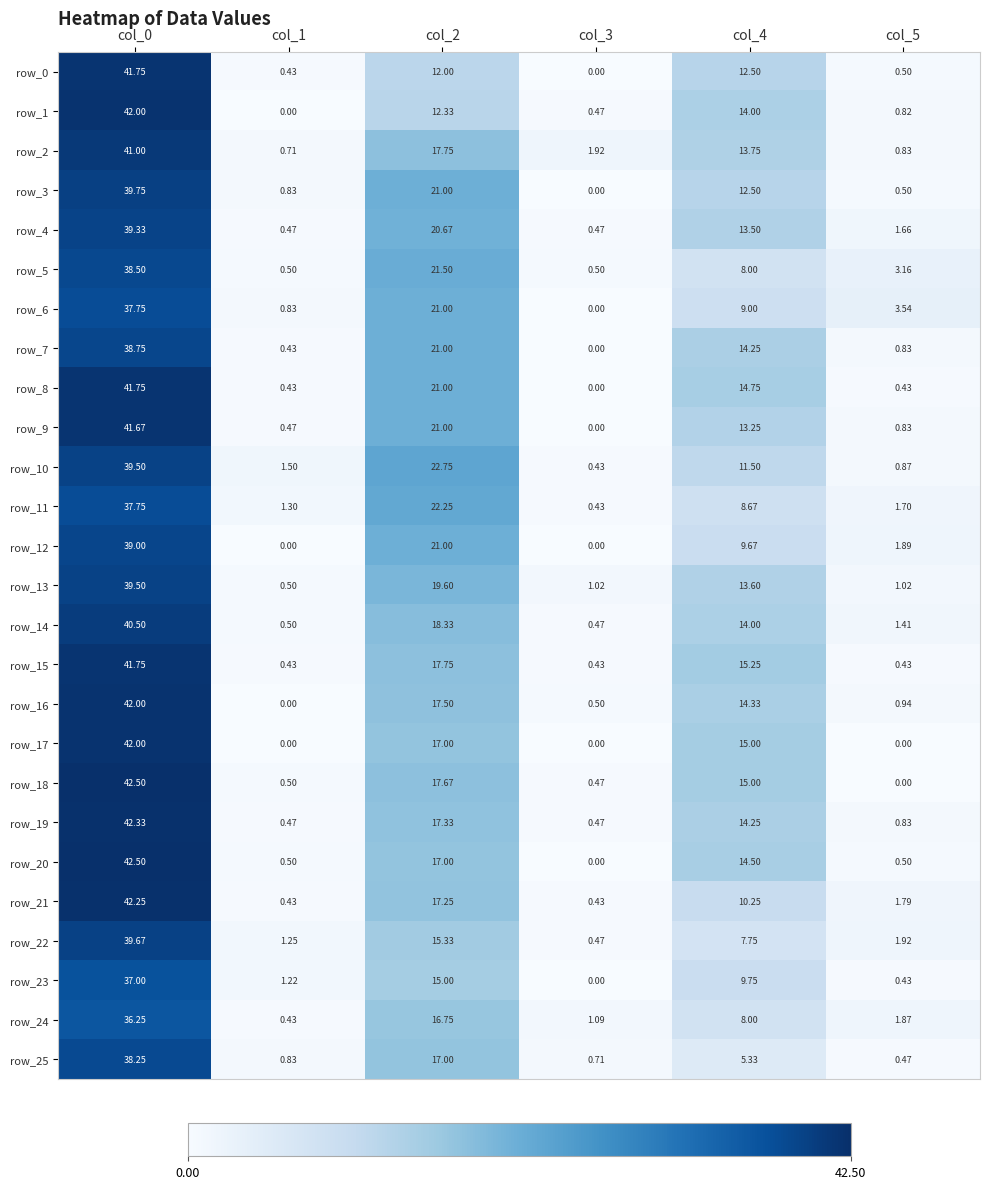

Is the value of row_19 at col_1 greater than the value of row_1 at col_0?

No